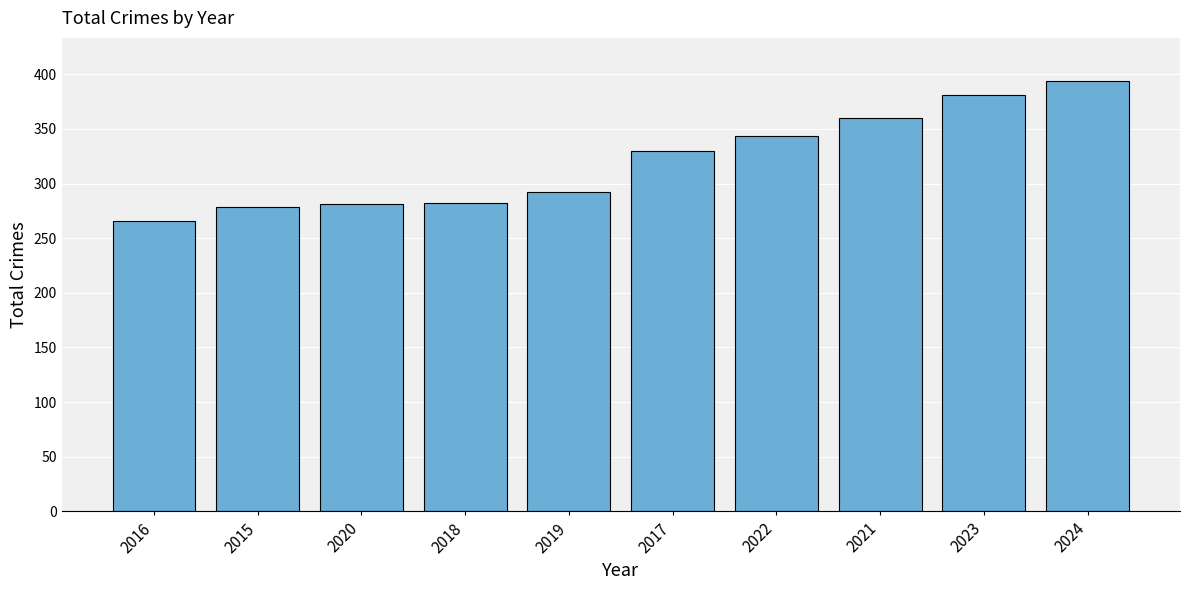

What is the change in value from 2015 to 2023?

+102